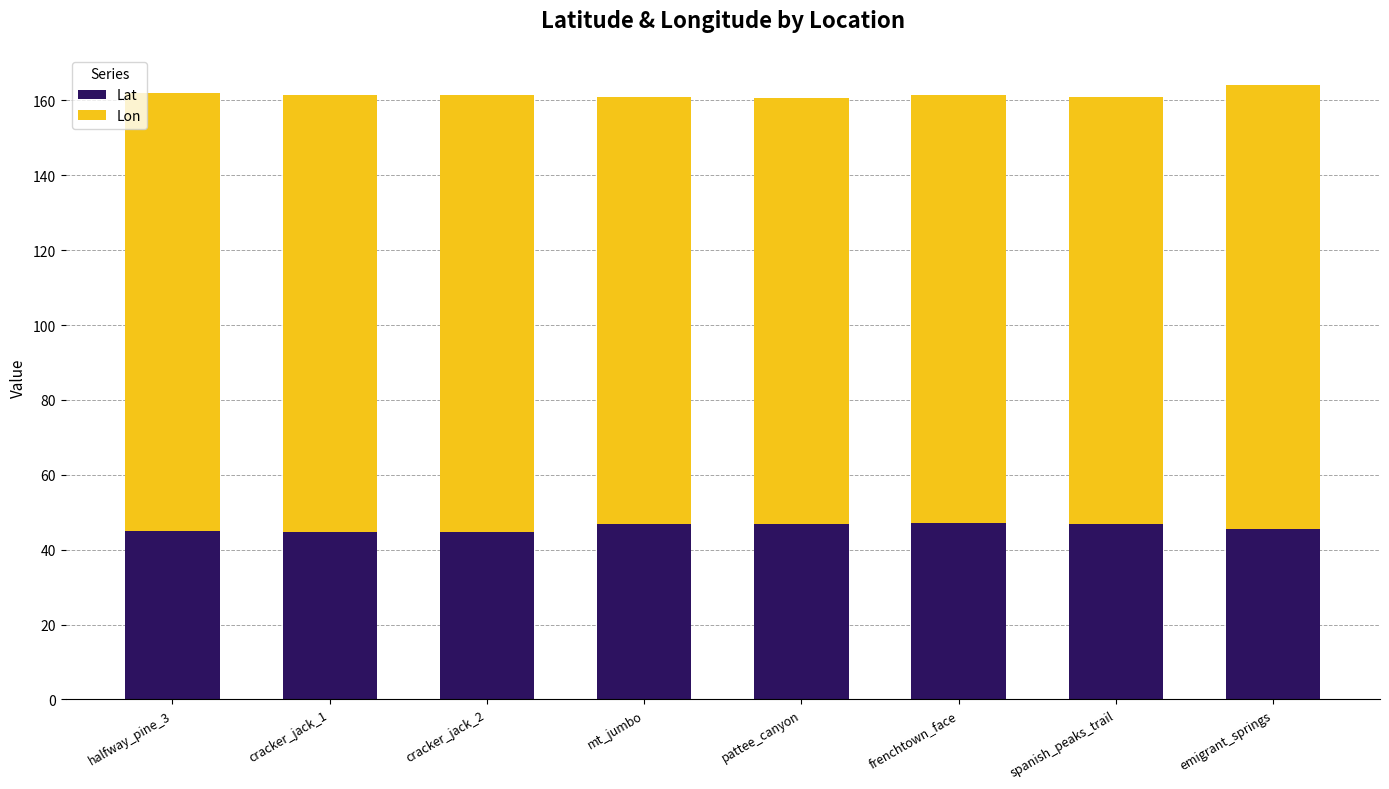

What value does the Lat series have at frenchtown_face?

47.1